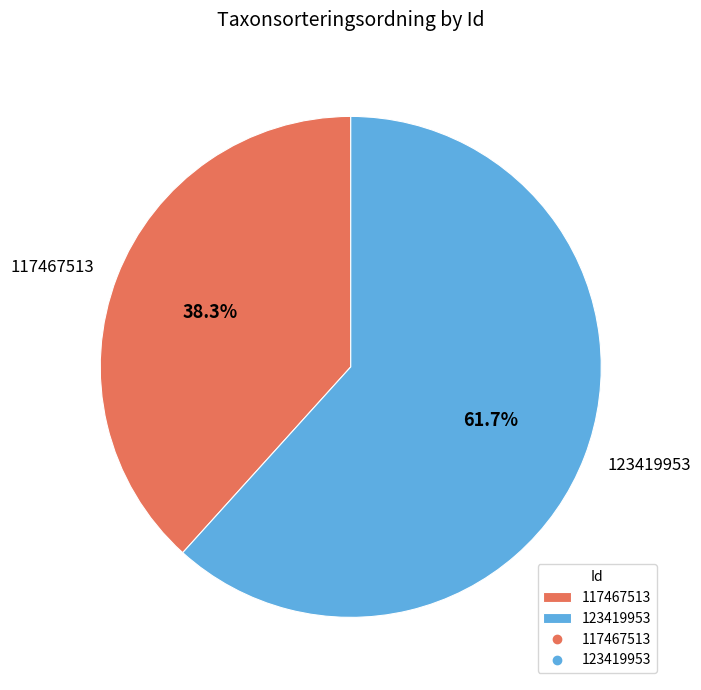

Is it true that 123419953 is 48% of the pie?

False